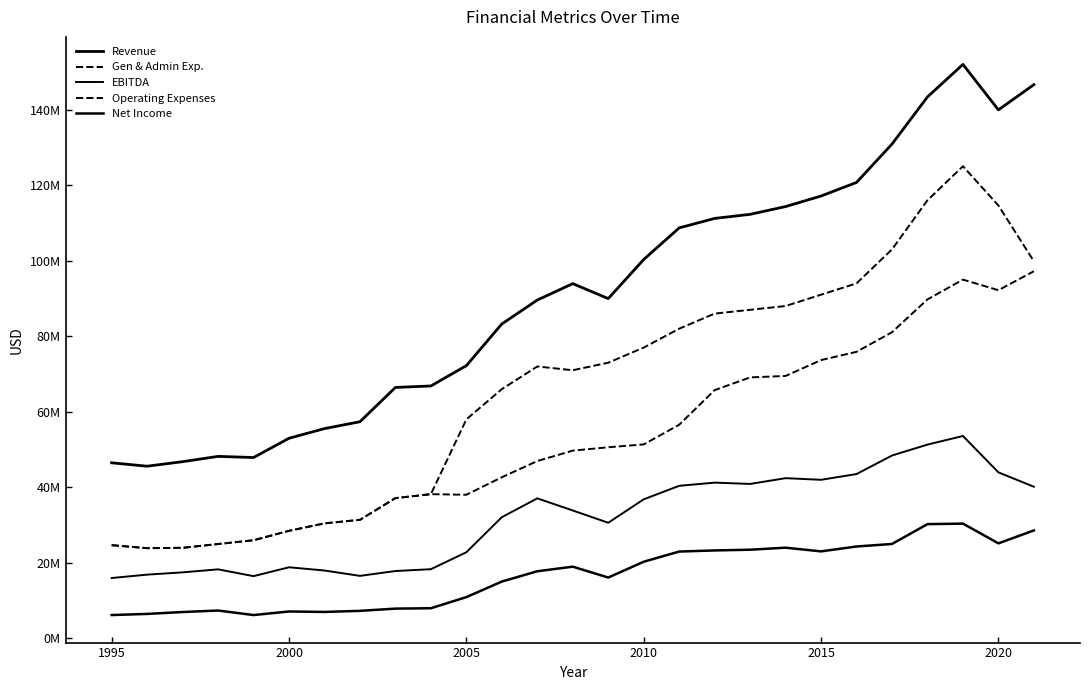

Does the chart have visible grid lines?

No